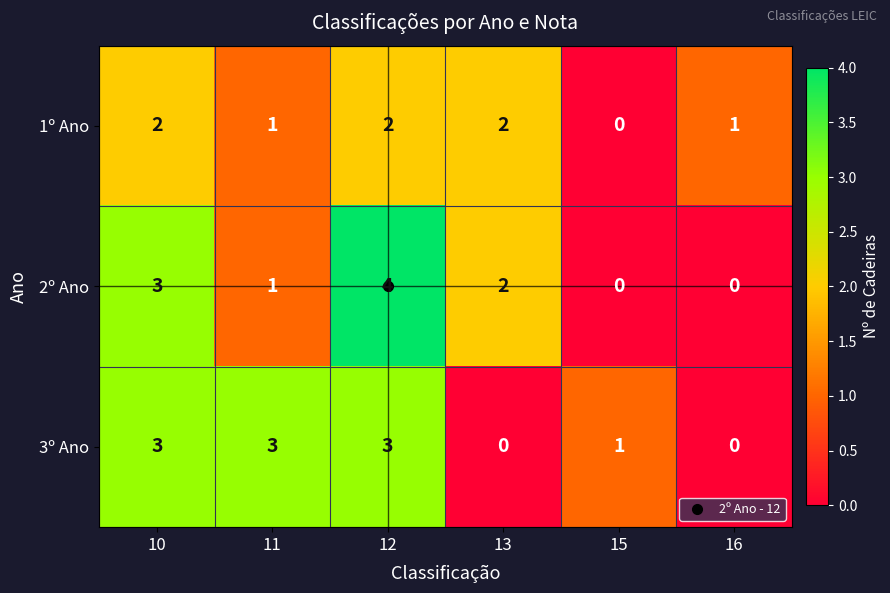

At which category is the sum across all series the highest?

12